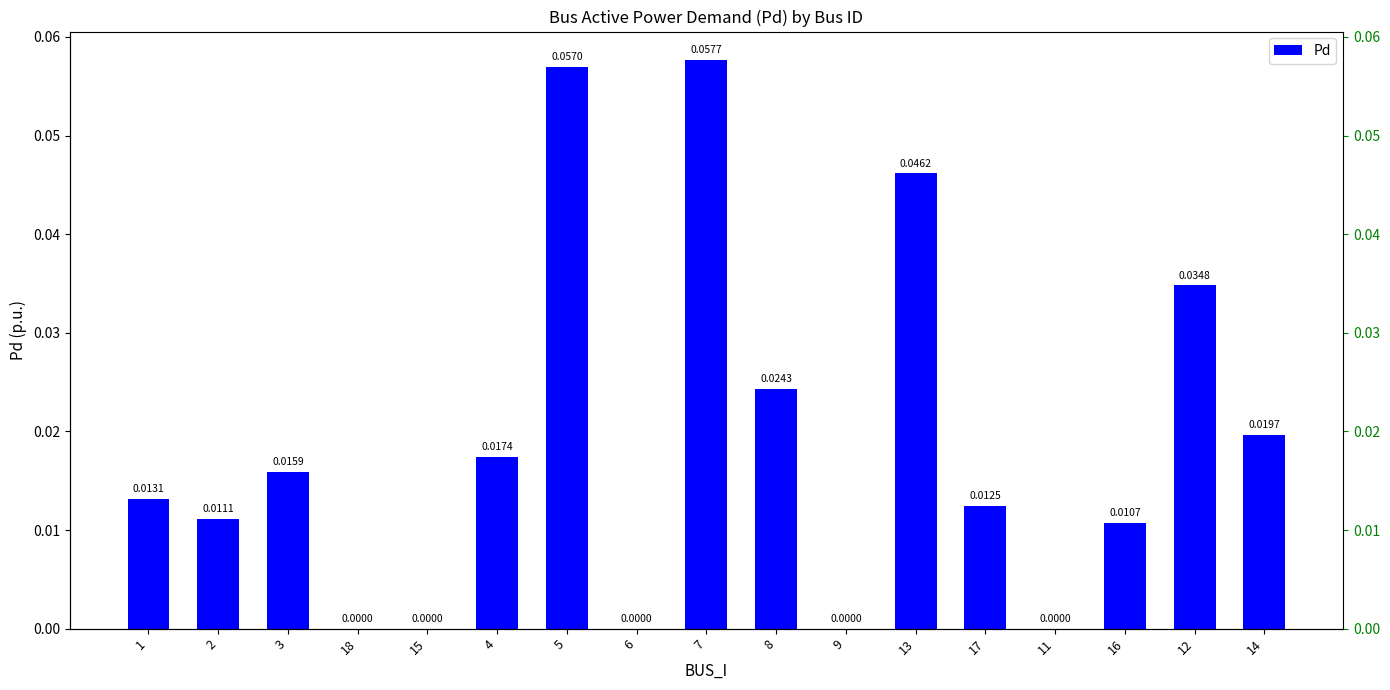

Which has a higher value, 18 or 14?

14